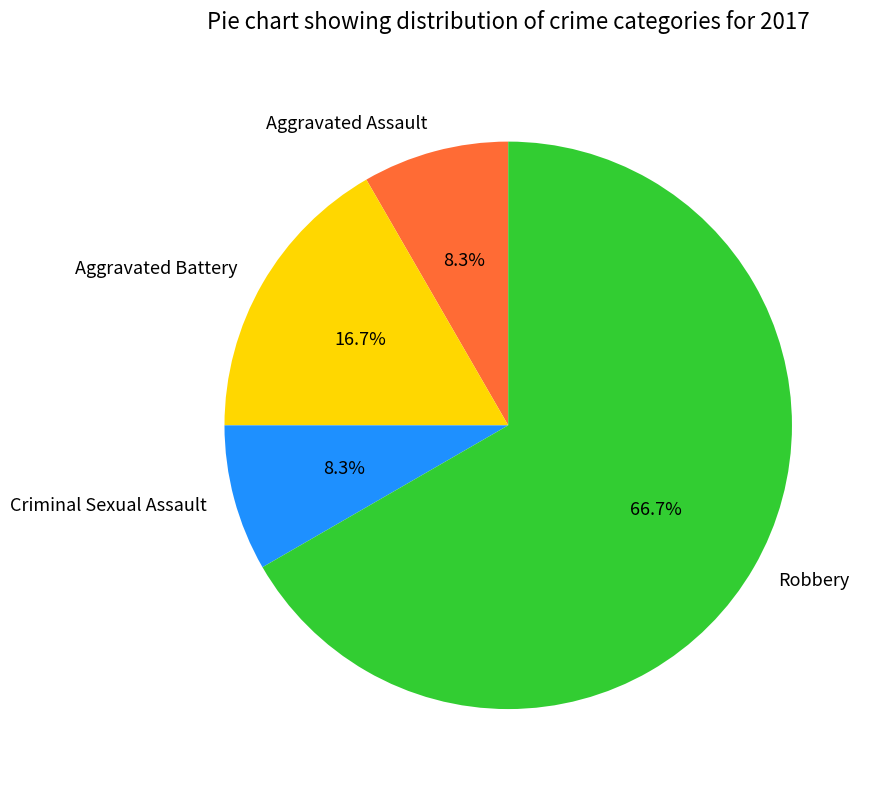

Count the number of slices in the pie.

4